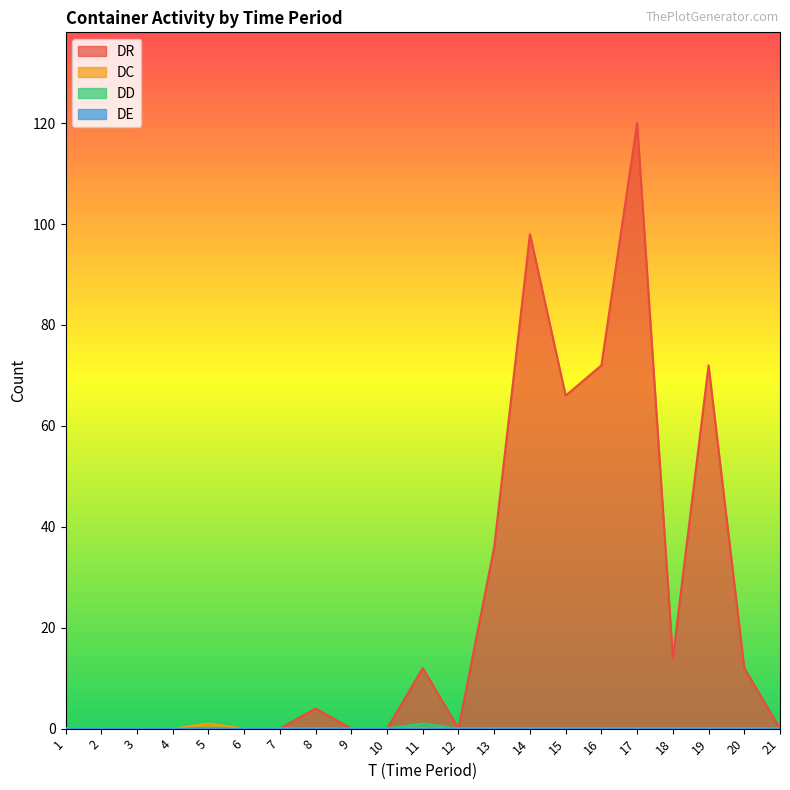

Is the value of DR at 8 greater than the value of DC at 18?

Yes